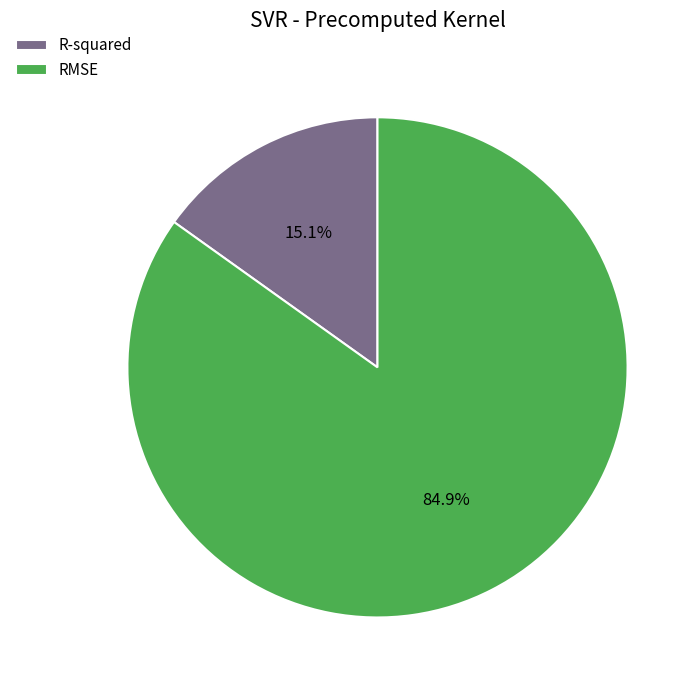

To the nearest percent, what percentage of the pie is RMSE?

85%